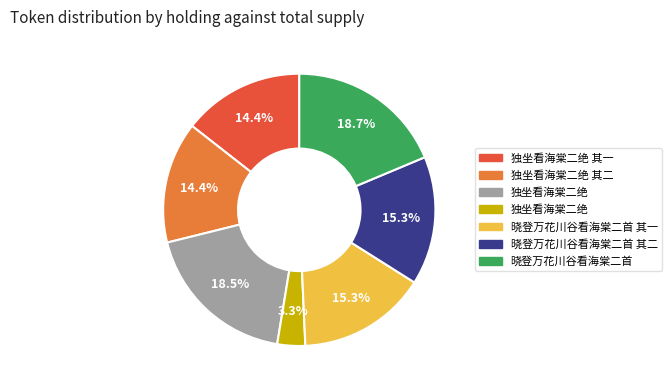

Does any single category account for the majority?

No